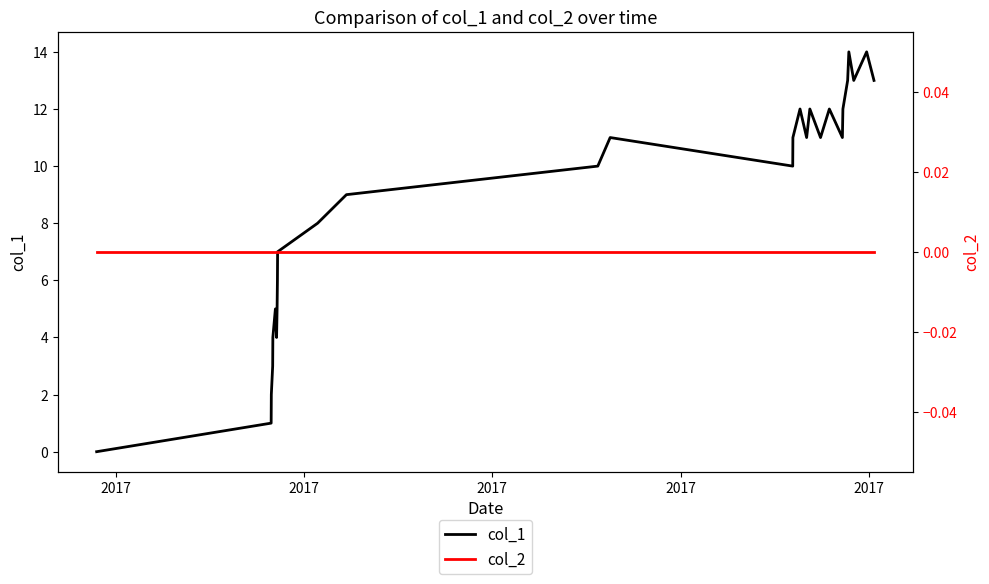

At which label does col_2 reach its peak?

2017